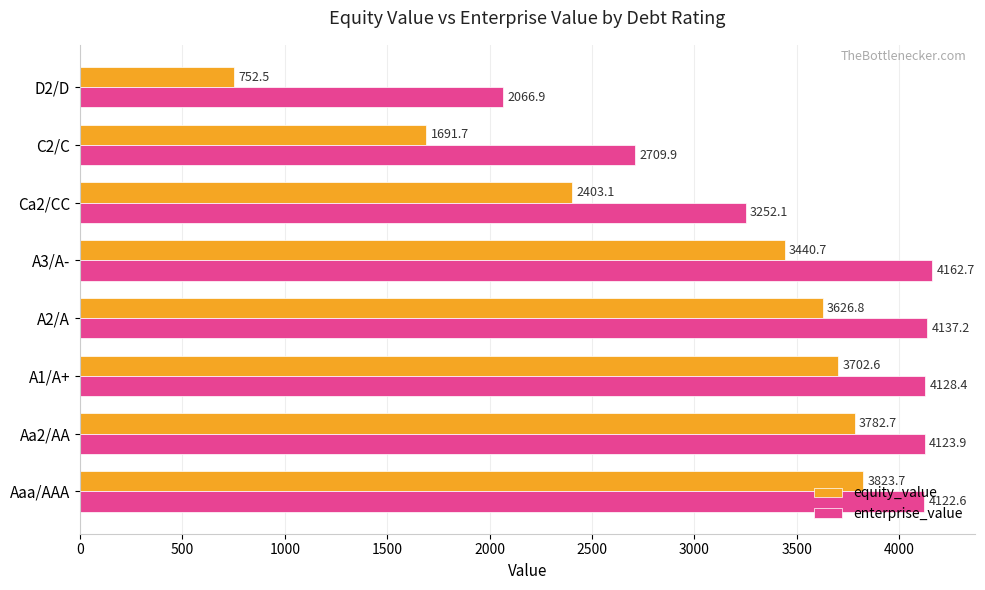

At which category does the chart reach its peak across all series?

A3/A-